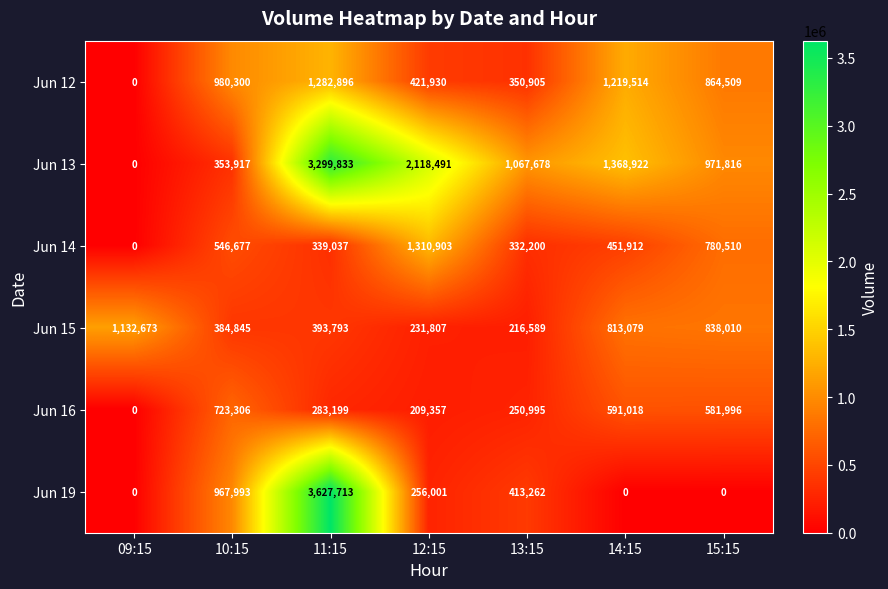

What is the total value across all series at 14:15?

4444445